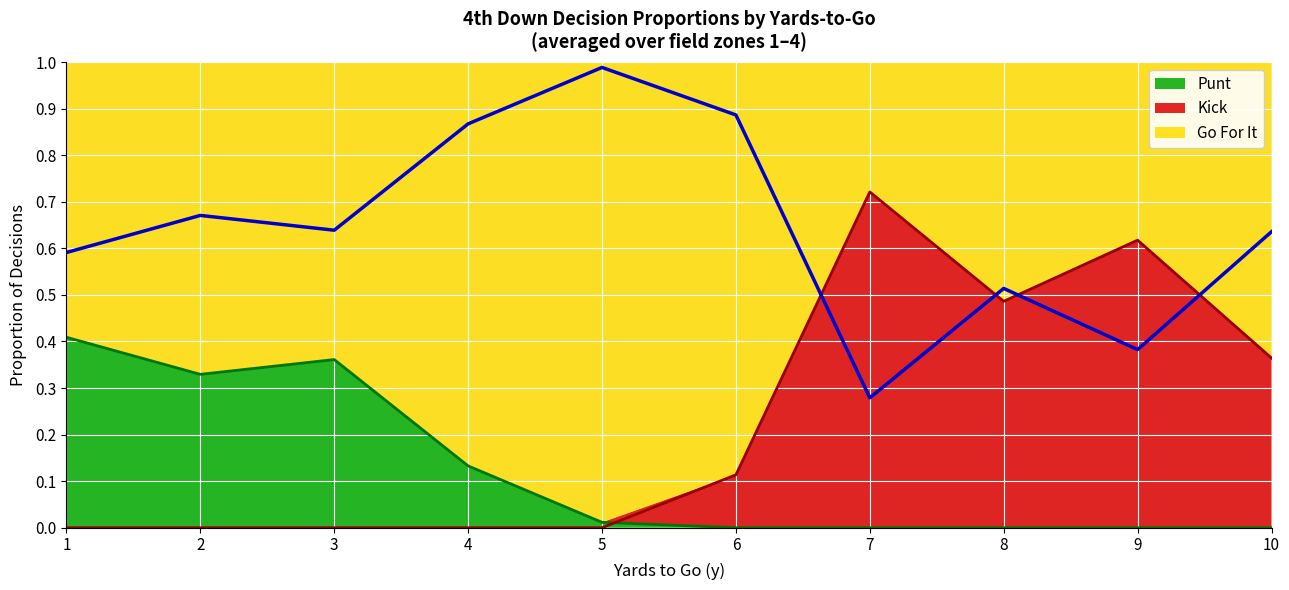

What is the value of the kick_line point at the 6th from the left?

0.1